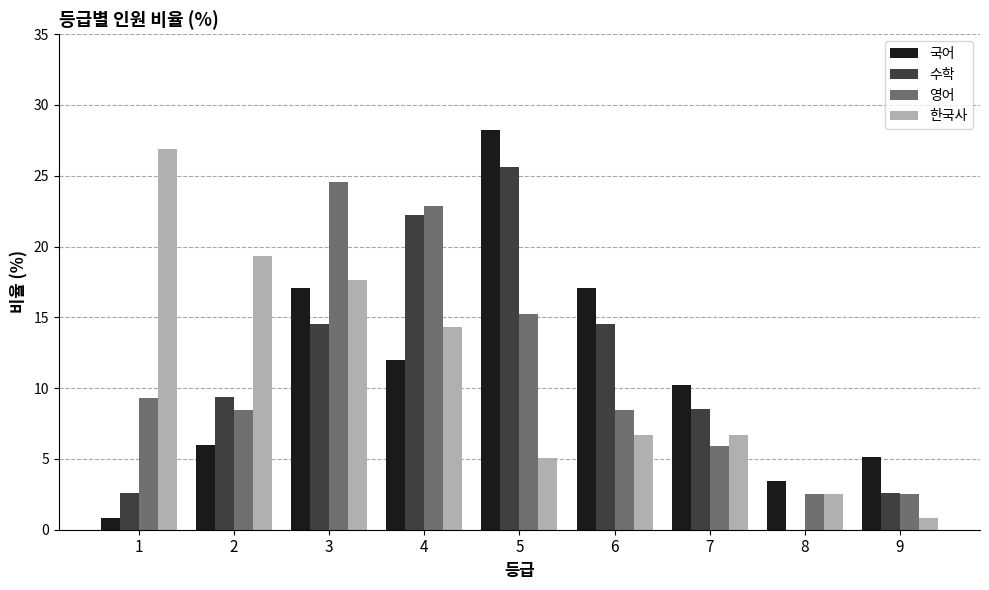

Does the chart contain stacked bars?

No